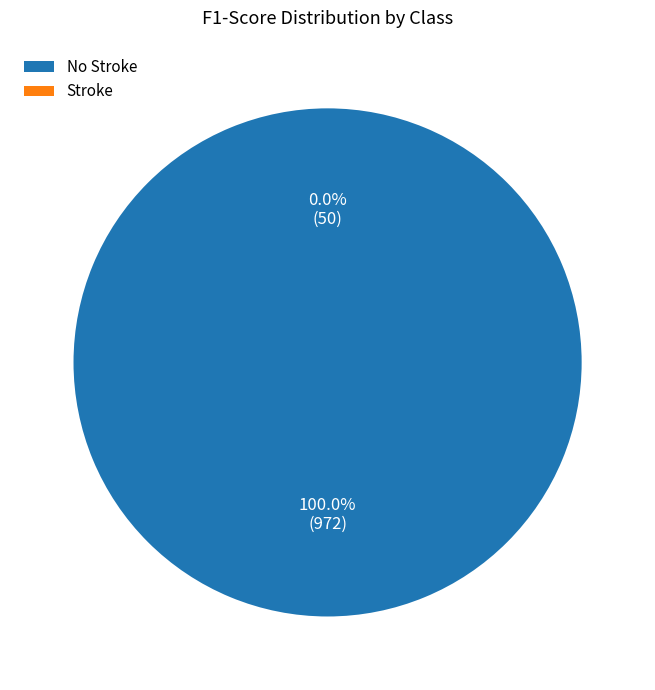

What percentage do No Stroke and Stroke together represent?

100.0%